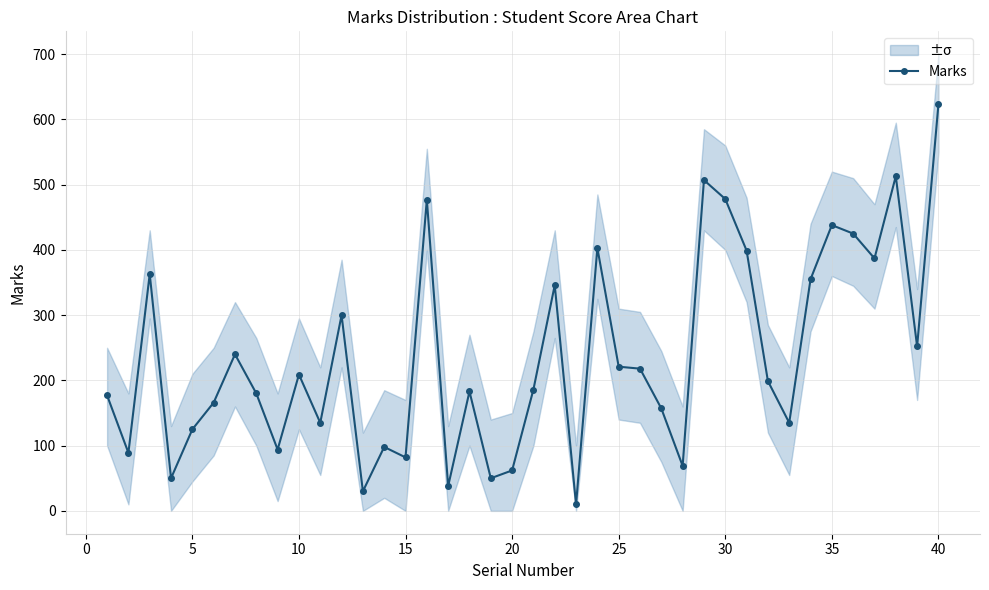

What is the maximum value for Marks?

623